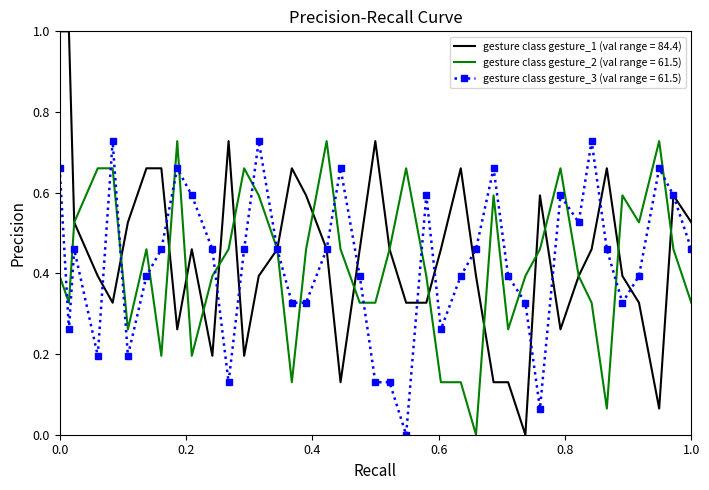

What is the greatest value displayed?

1.0